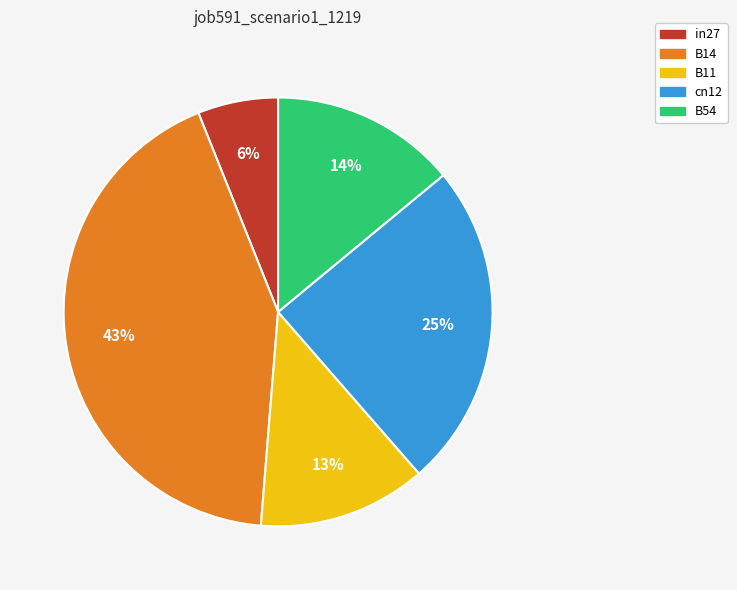

Is it true that B14 is 54% of the pie?

False